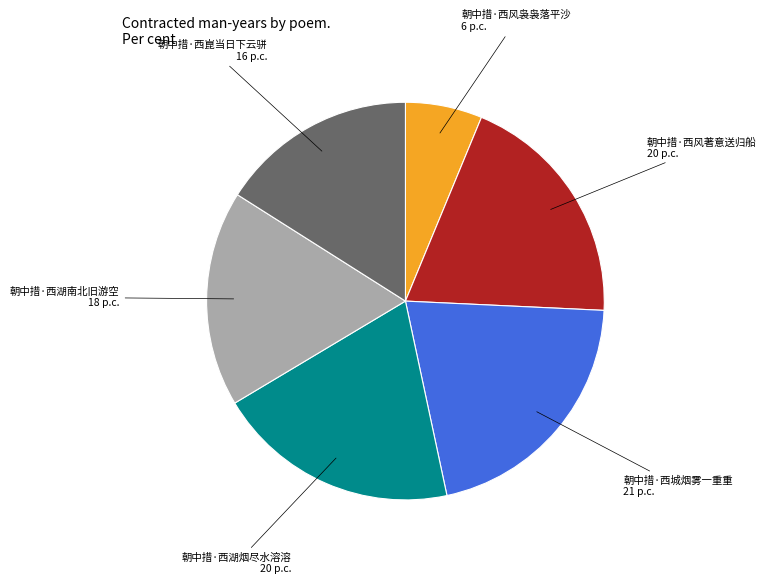

Which has a higher value, 朝中措·西崑当日下云骈 16 p.c. or 朝中措·西湖烟尽水溶溶 20 p.c.?

朝中措·西湖烟尽水溶溶 20 p.c.